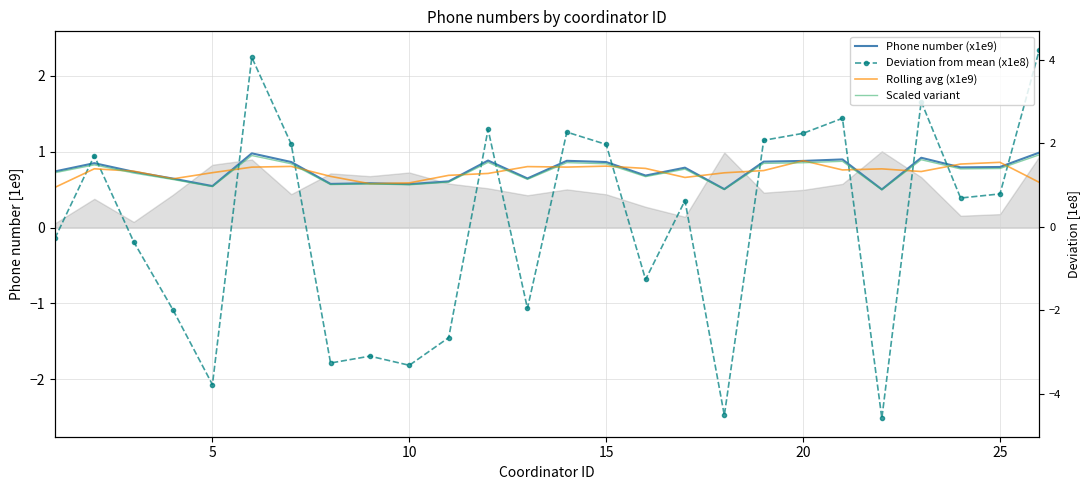

Which series ends up on top after the final intersection of Phone number (x1e9) and Deviation from mean (x1e8)?

Deviation from mean (x1e8)